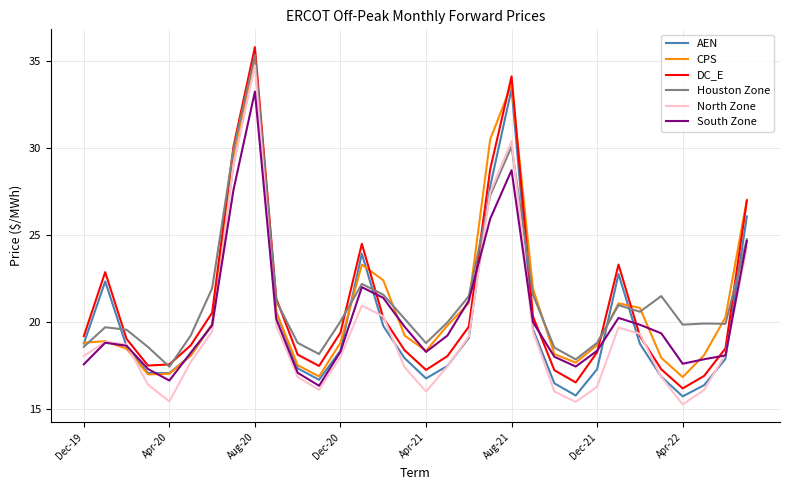

What is the lowest value of the South Zone series?

16.3